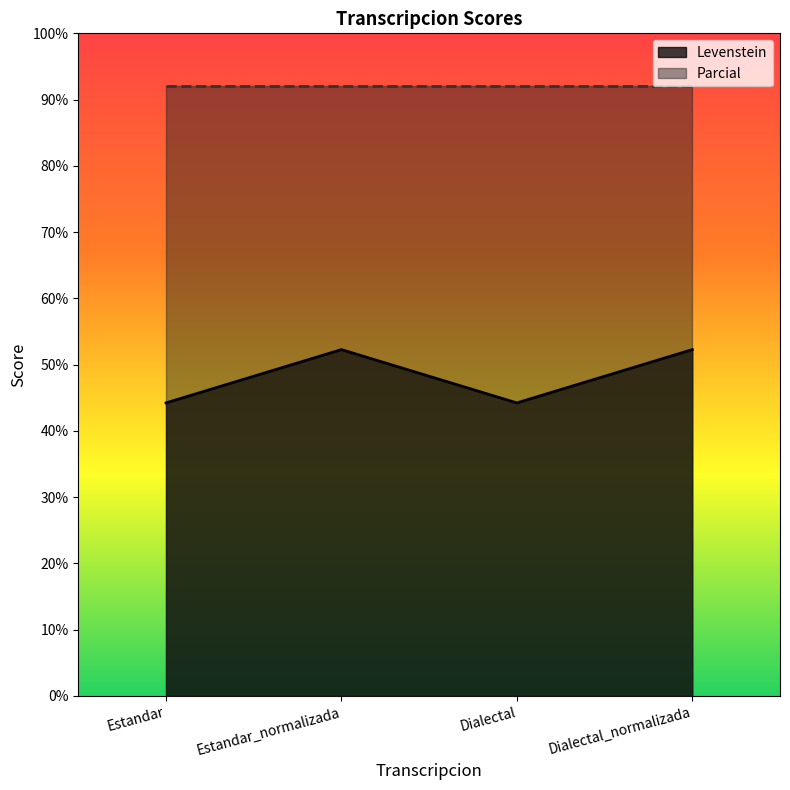

What is the minimum value shown in the chart?

44.2